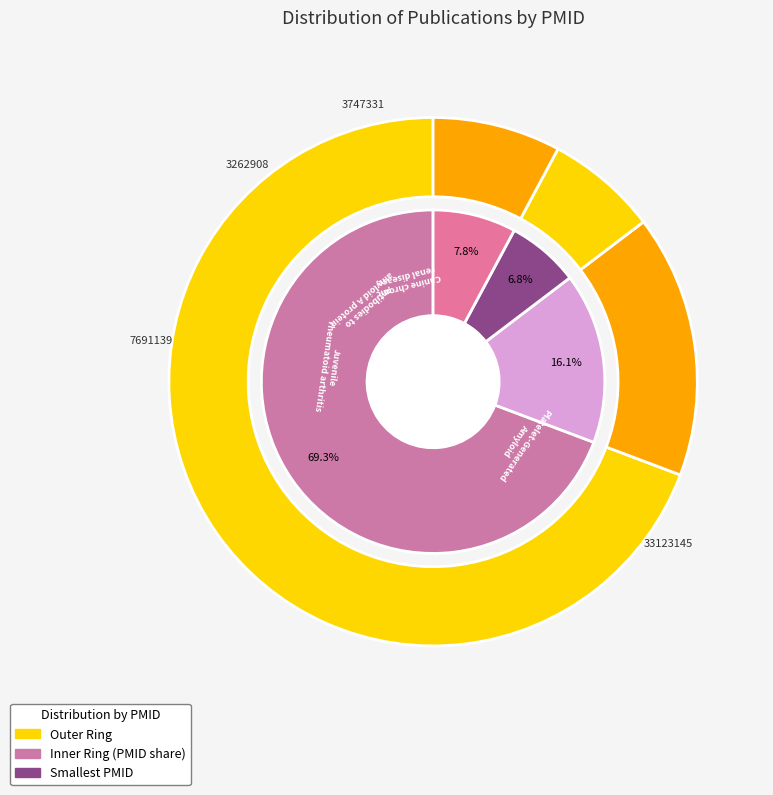

What percentage is the On the Role of Platelet-Generated Amyloid in Immunology slice, to the nearest percent?

69%